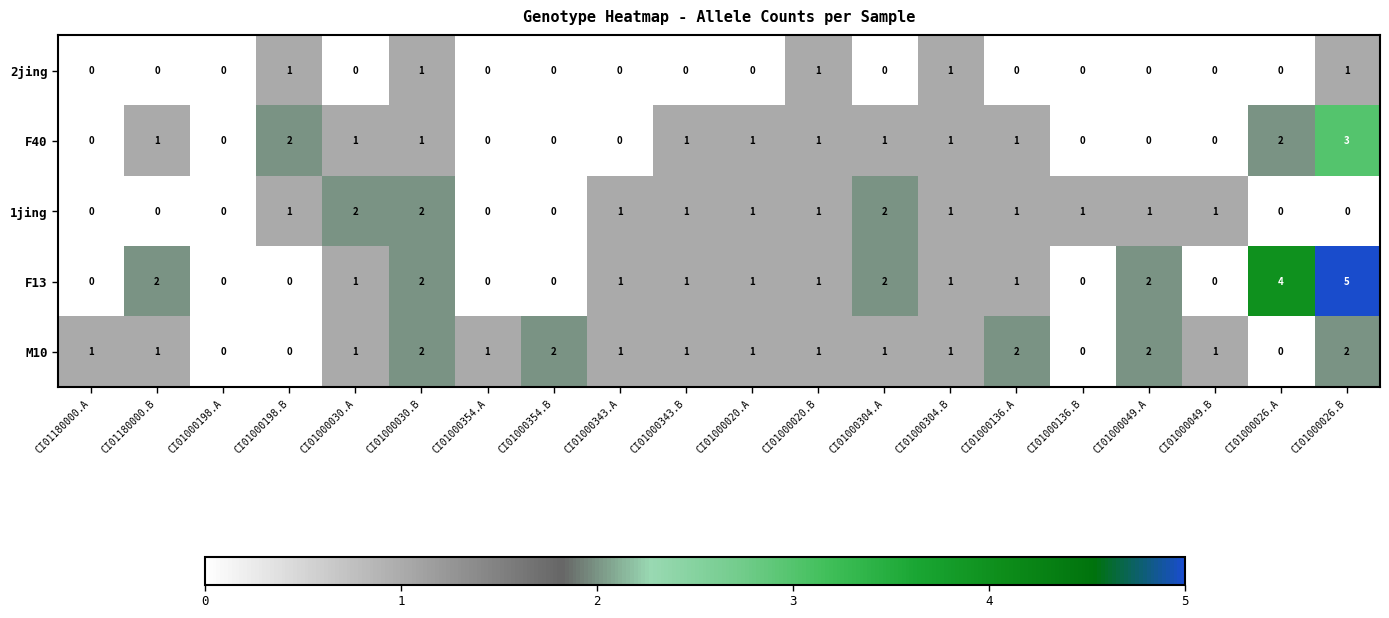

At which label does F13 first exceed 1?

CI01180000.B